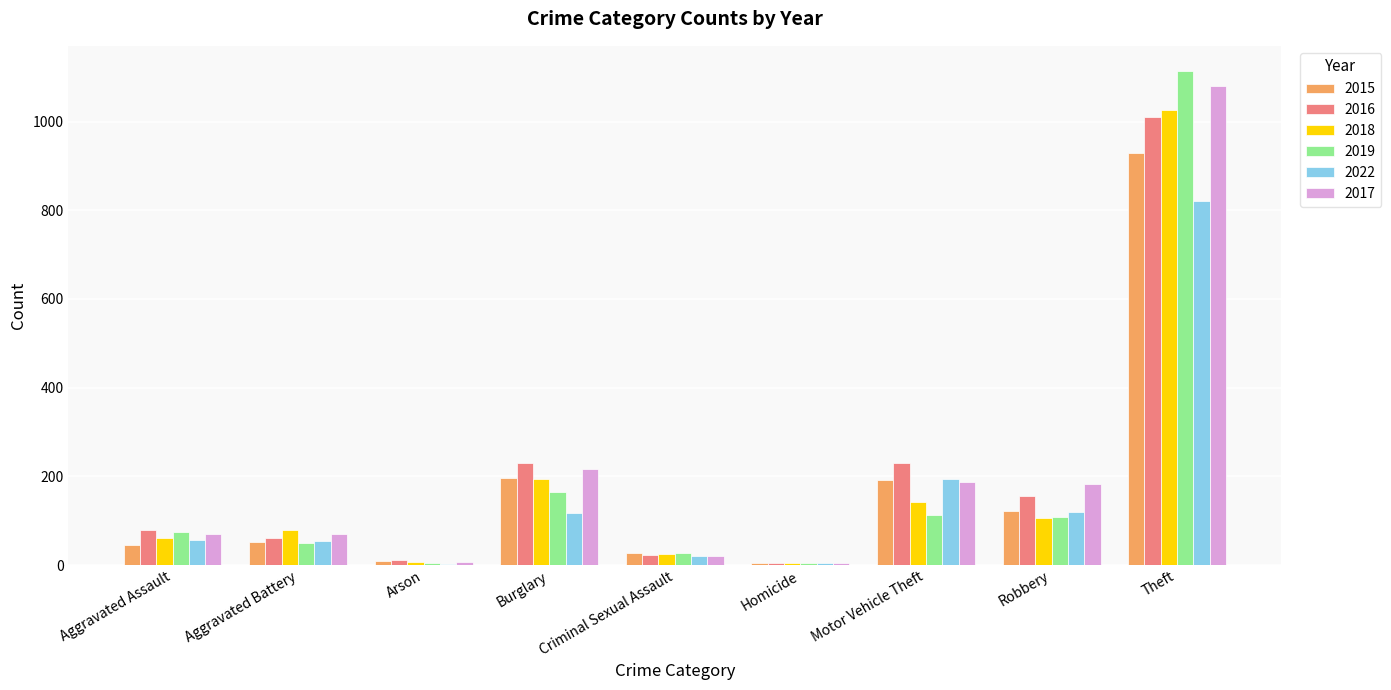

Where is 2018 nearest to the value 515?

Burglary